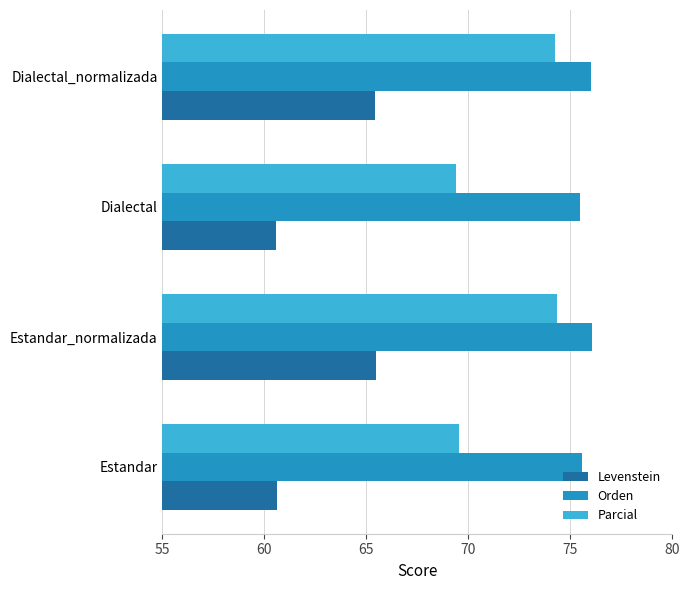

The value of Levenstein at Estandar_normalizada is 65.5. True or false?

True